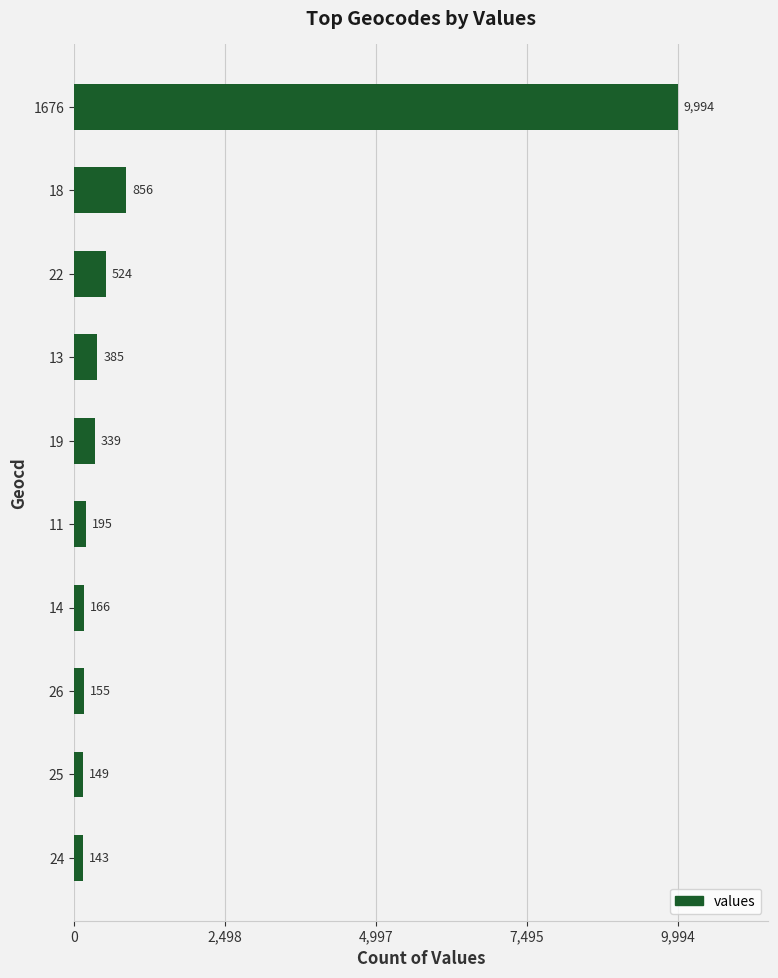

The value at 14 is 166. True or false?

True